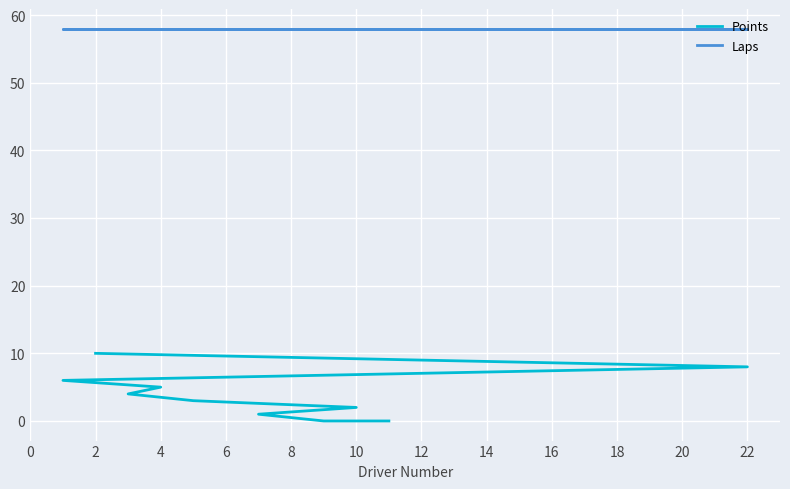

Is this an area chart (filled region under the line)?

No